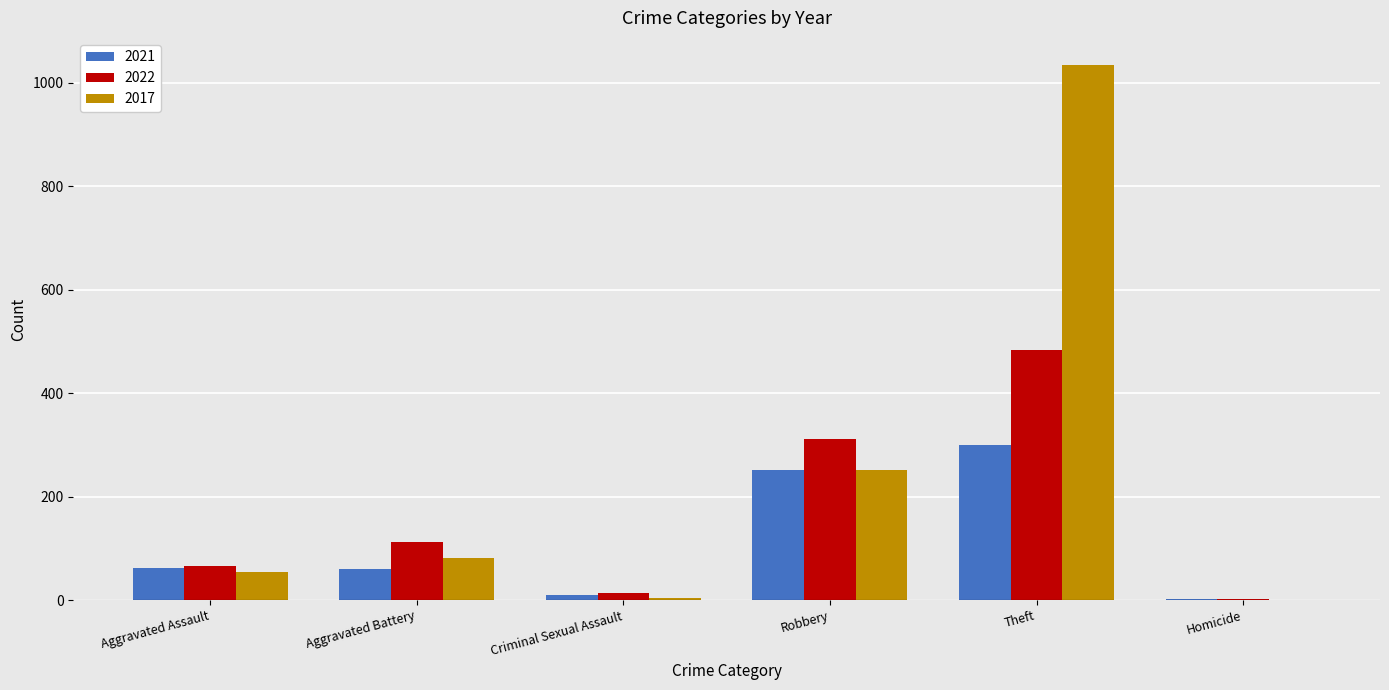

Which series has the largest total across all categories?

2017